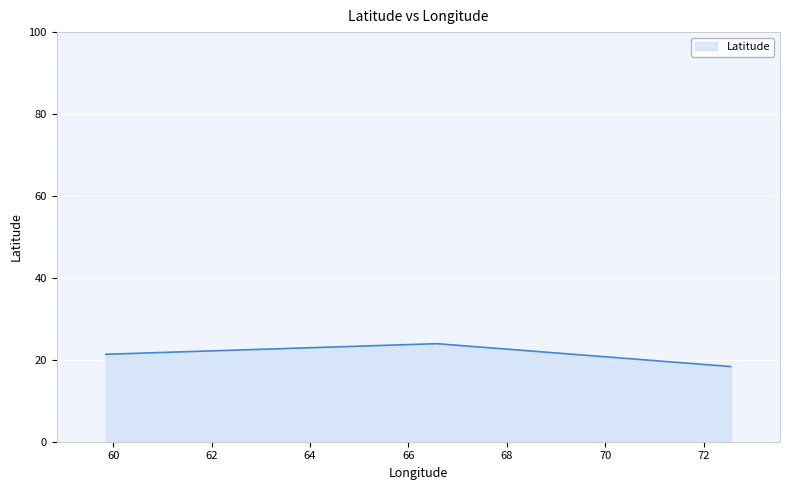

How many values are below 21?

1